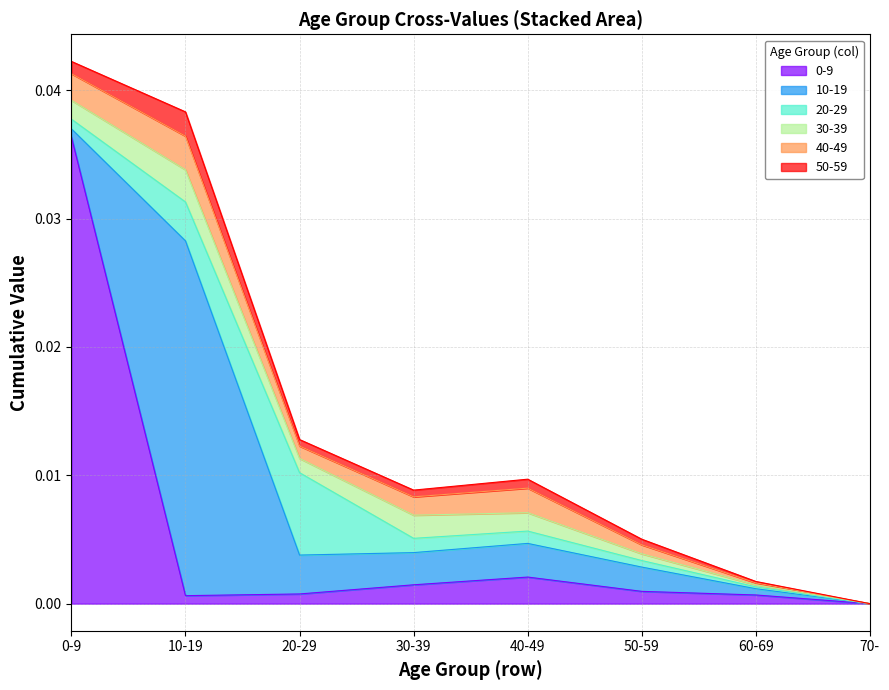

Does the chart have visible grid lines?

Yes